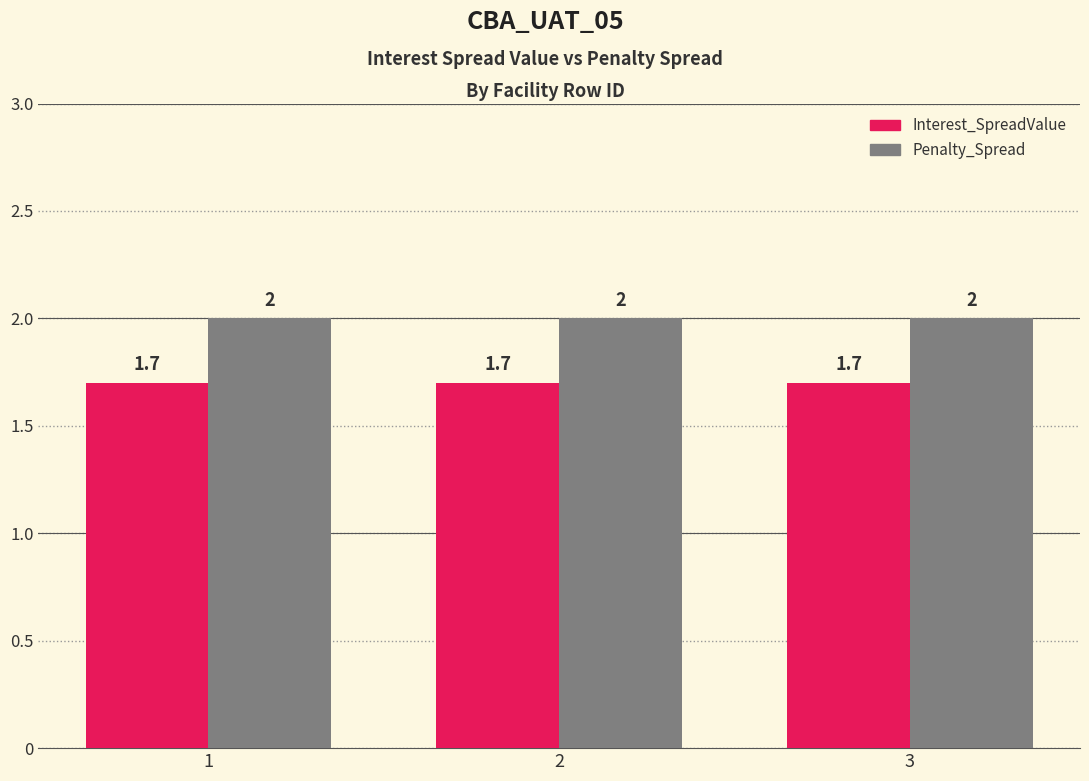

What is the spread (max minus min) of values at 2?

0.3